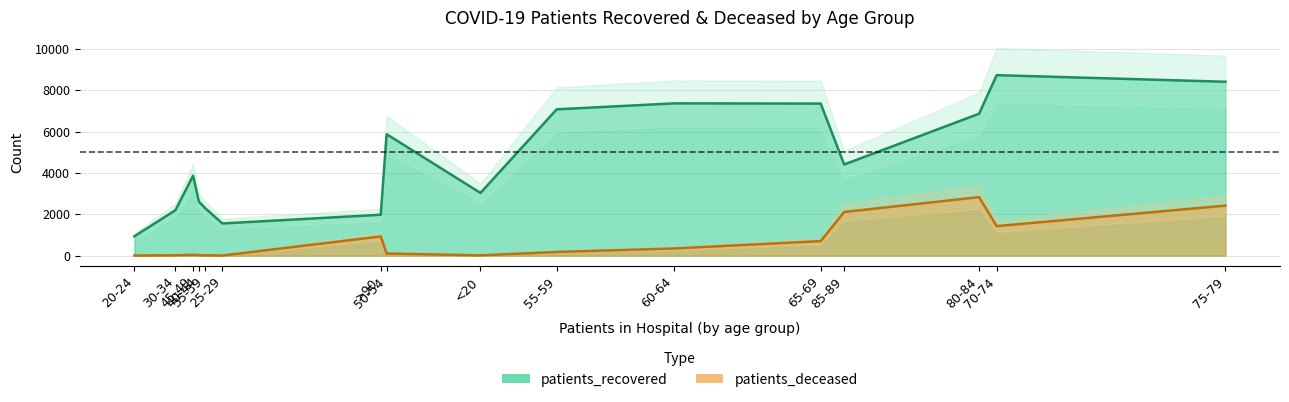

At which category does patients_recovered reach its first local peak?

60-64